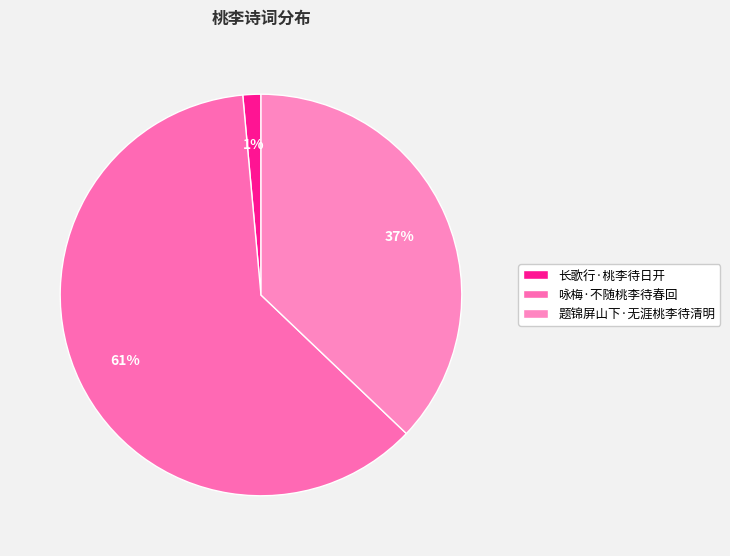

Is the sum of 咏梅·不随桃李待春回 and 长歌行·桃李待日开 greater than half?

Yes